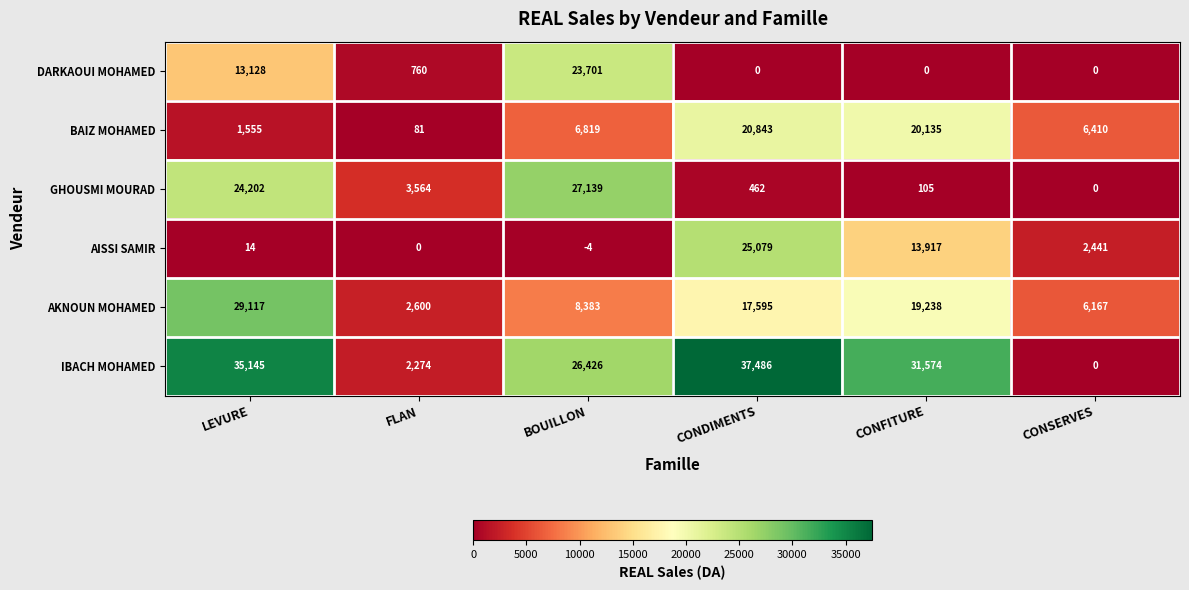

Which category has the lowest value across all series?

BOUILLON